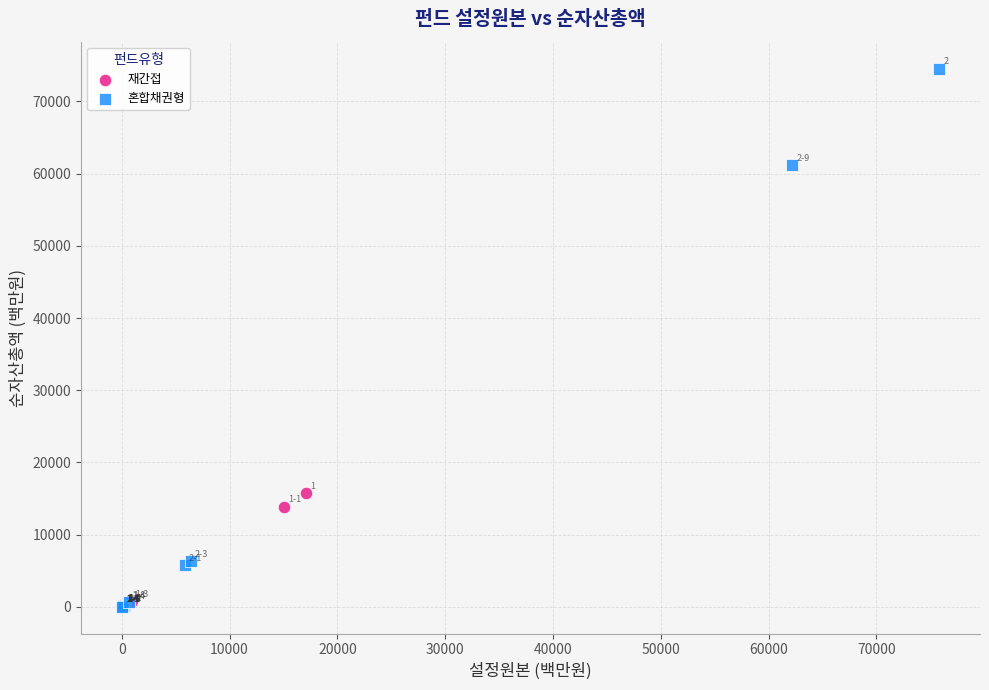

Which series has the widest spread of Y values?

혼합채권형